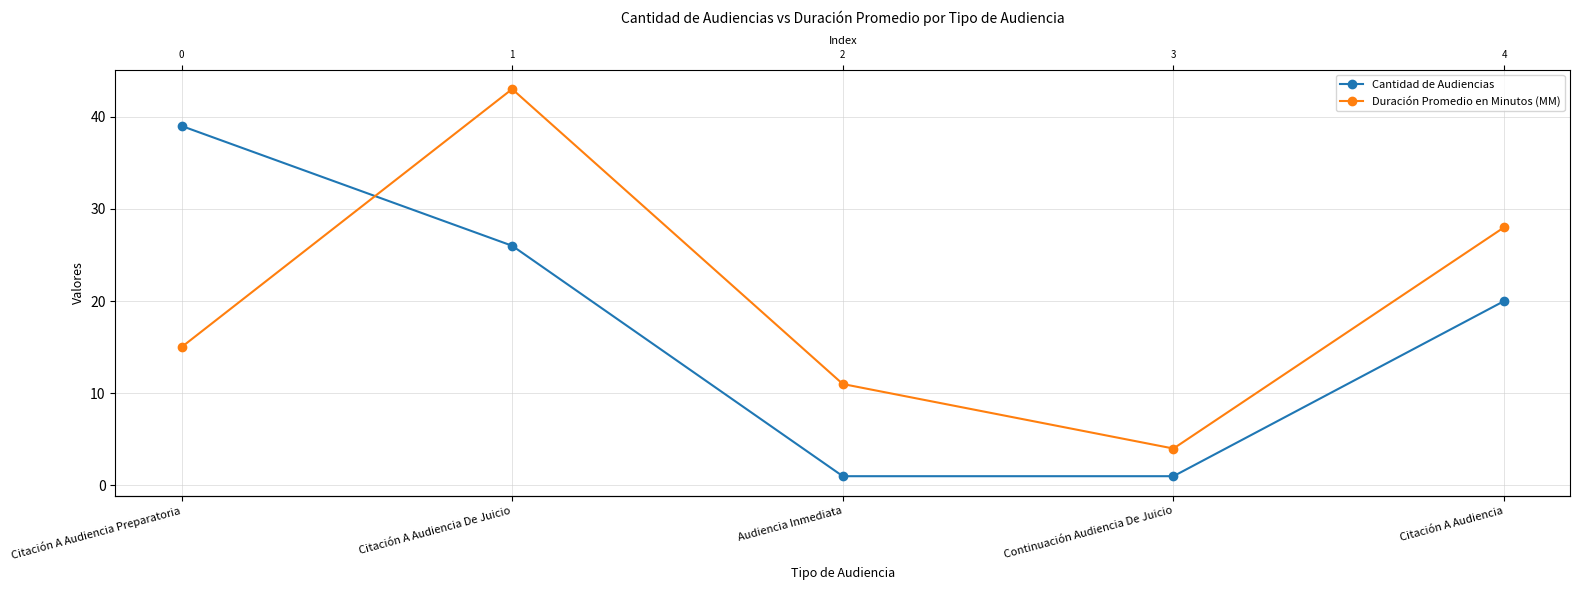

Between which two adjacent categories do Cantidad de Audiencias and Duración Promedio en Minutos (MM) first intersect?

Citación A Audiencia Preparatoria and Citación A Audiencia De Juicio